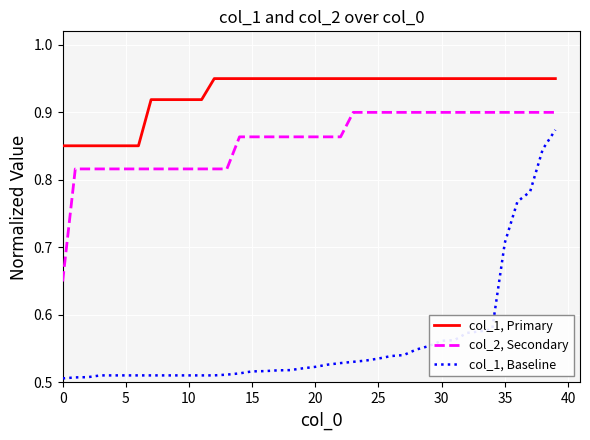

Which series has the largest range (max minus min)?

col_1, Baseline